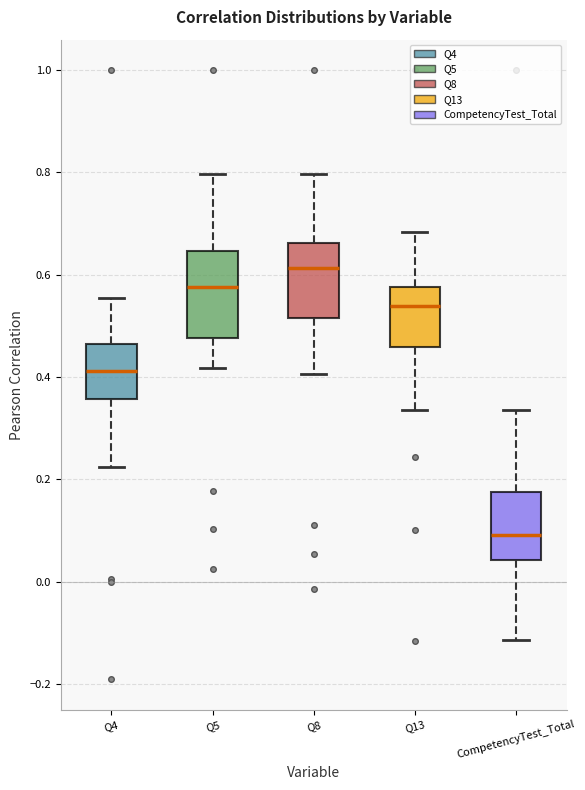

Reading left to right, read every box against the y-axis: the position of its median line, the range the box covers, and the ends of its whiskers. The values are not printed on the chart, so give them approximately, as read against the axis.

Q4: median 0.42, box 0.36 to 0.46, whiskers 0.22 to 0.56
Q5: median 0.58, box 0.48 to 0.64, whiskers 0.42 to 0.80
Q8: median 0.62, box 0.52 to 0.66, whiskers 0.40 to 0.80
Q13: median 0.54, box 0.46 to 0.58, whiskers 0.34 to 0.68
CompetencyTest_Total: median 0.10, box 0.04 to 0.18, whiskers -0.12 to 0.34